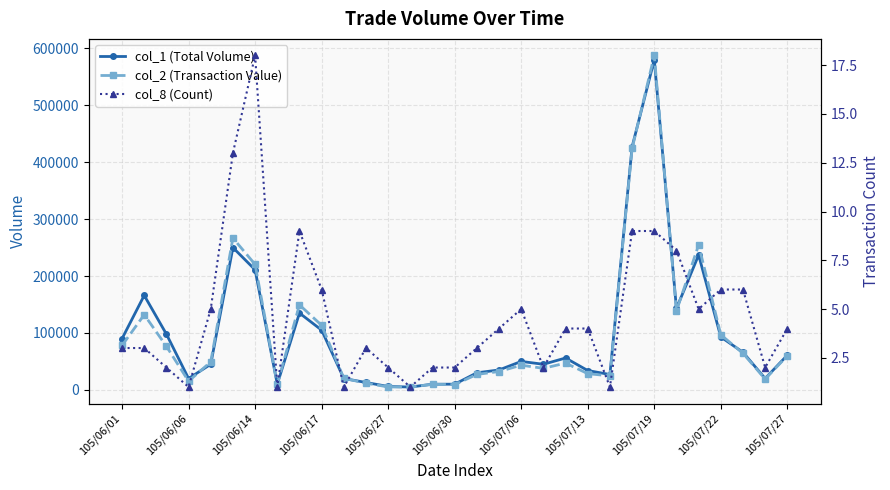

Is the value of col_1 (Total Volume) at 17 greater than the value of col_8 (Count) at 105/06/17?

Yes